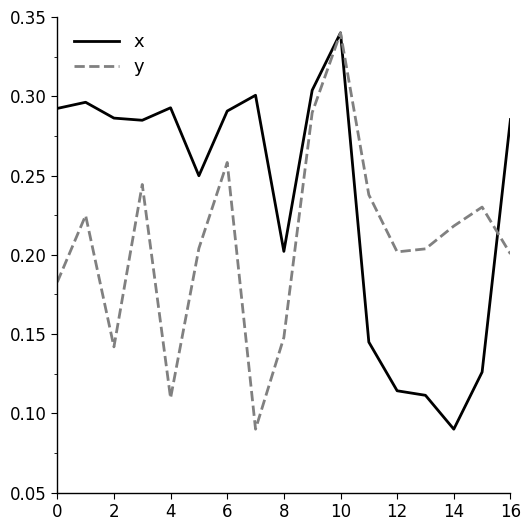

Which series has the largest total across all categories?

x